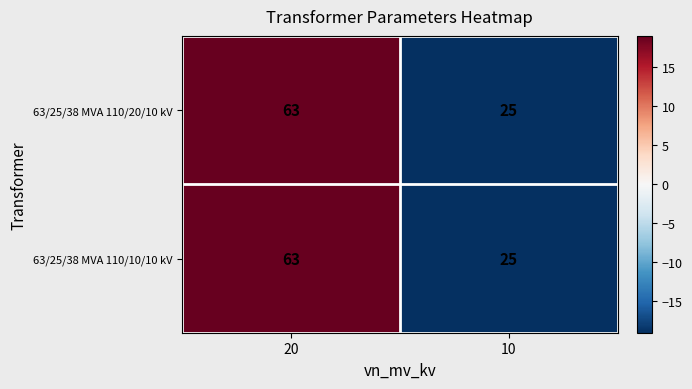

Reading left to right, transcribe all the data shown in this chart.

63/25/38 MVA 110/20/10 kV: 63	25
63/25/38 MVA 110/10/10 kV: 63	25